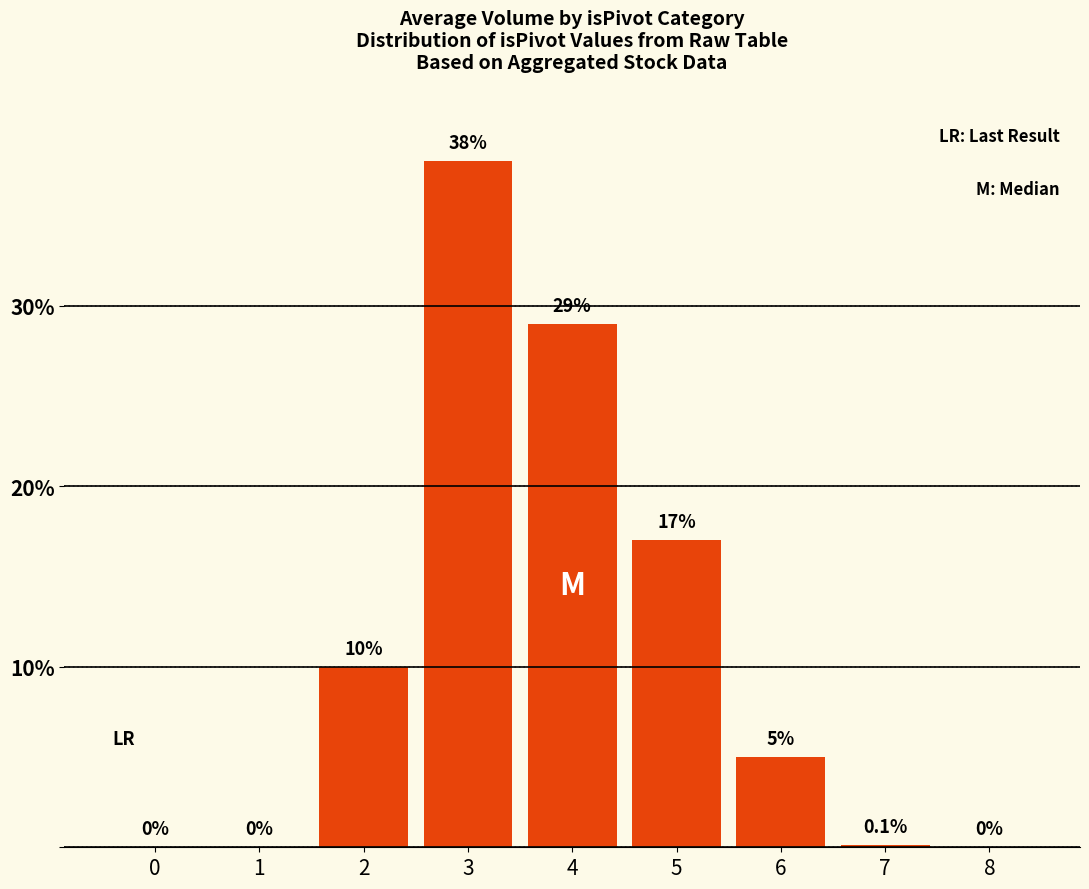

Reading left to right, list all the values displayed in this chart.

0=0.0	1=0.0	2=10.0	3=38.0	4=29.0	5=17.0	6=5.0	7=0.1	8=0.0